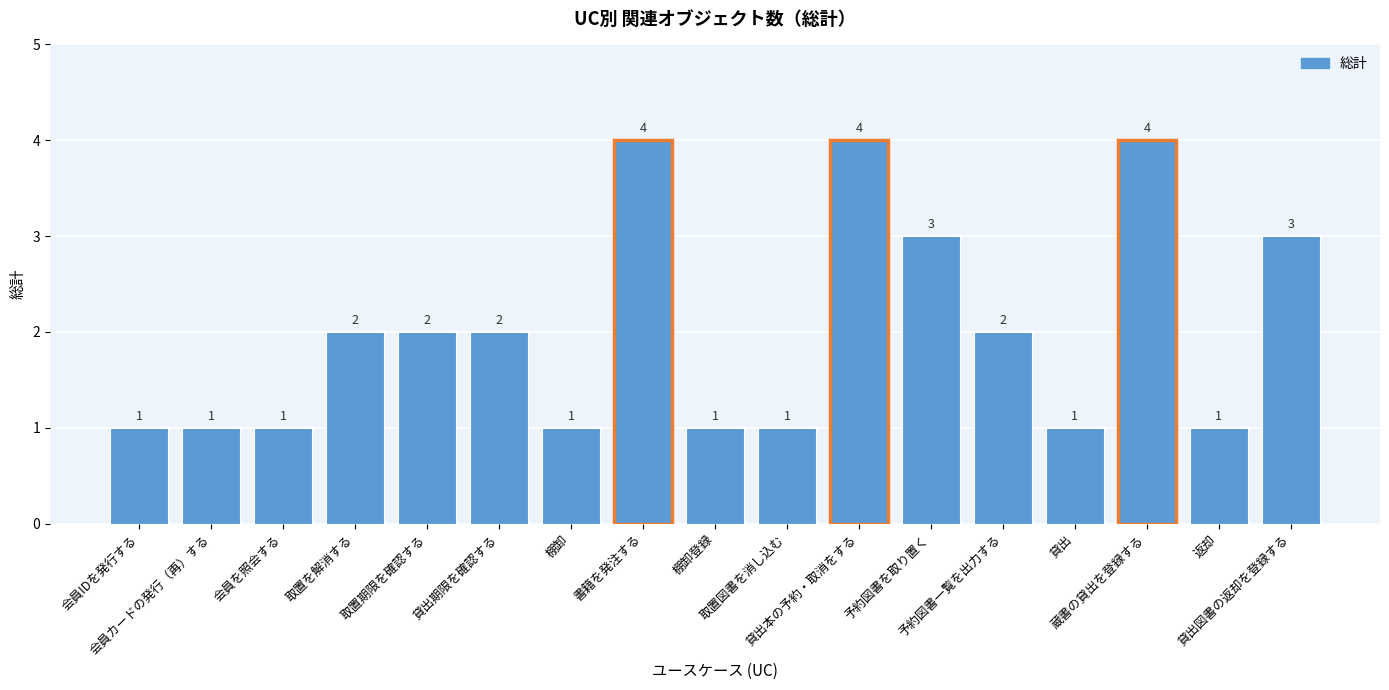

Reading right to left, extract all data points from this chart.

貸出図書の返却を登録する=3	返却=1	蔵書の貸出を登録する=4	貸出=1	予約図書一覧を出力する=2	予約図書を取り置く=3	貸出本の予約・取消をする=4	取置図書を消し込む=1	棚卸登録=1	書籍を発注する=4	棚卸=1	貸出期限を確認する=2	取置期限を確認する=2	取置を解消する=2	会員を照会する=1	会員カードの発行（再）する=1	会員IDを発行する=1